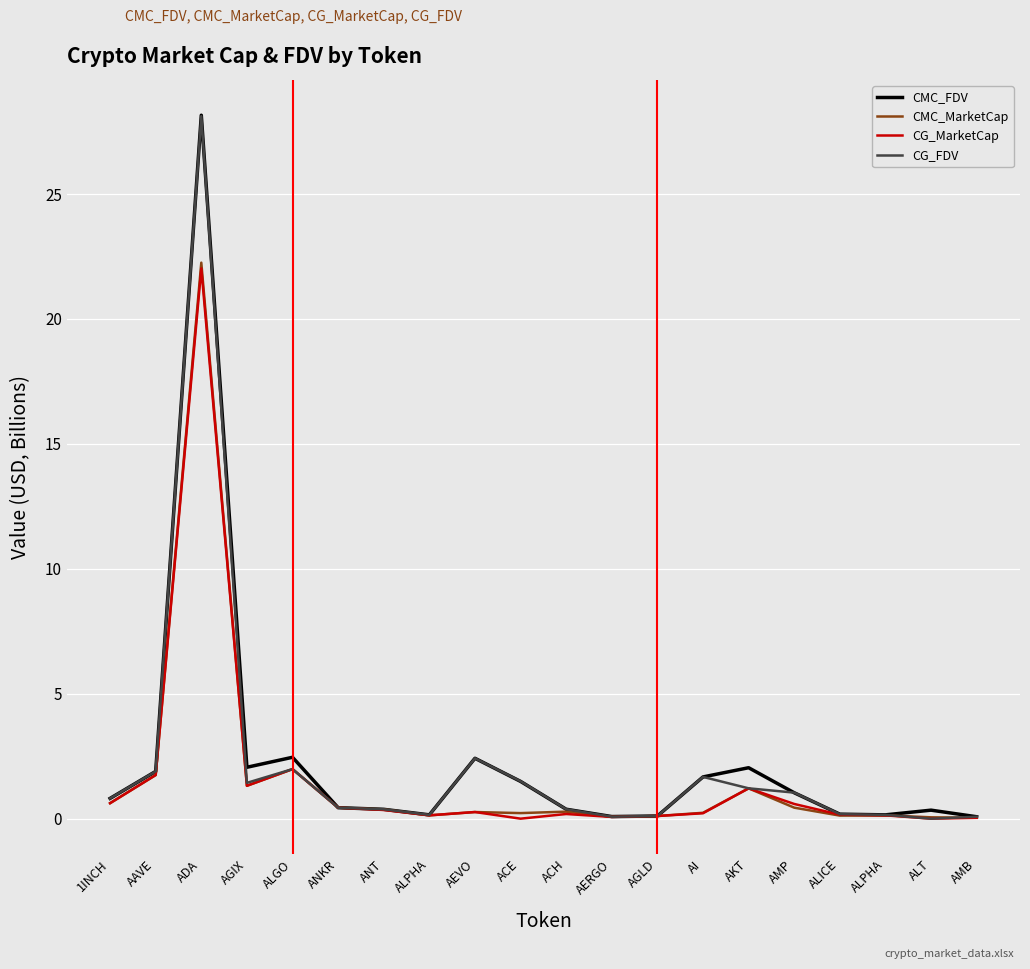

Is this an area chart (filled region under the line)?

No